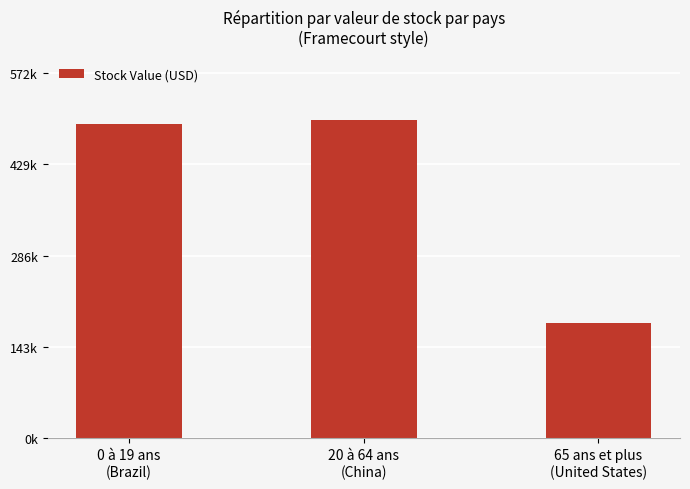

Does the chart contain any negative values?

No